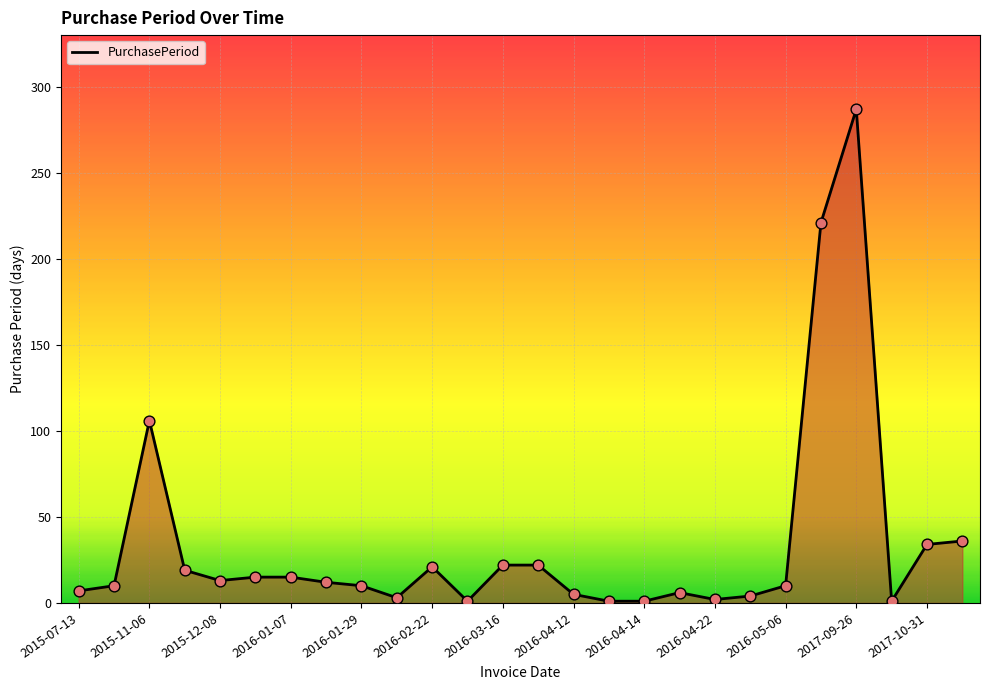

What is the difference between the maximum and minimum values?

286